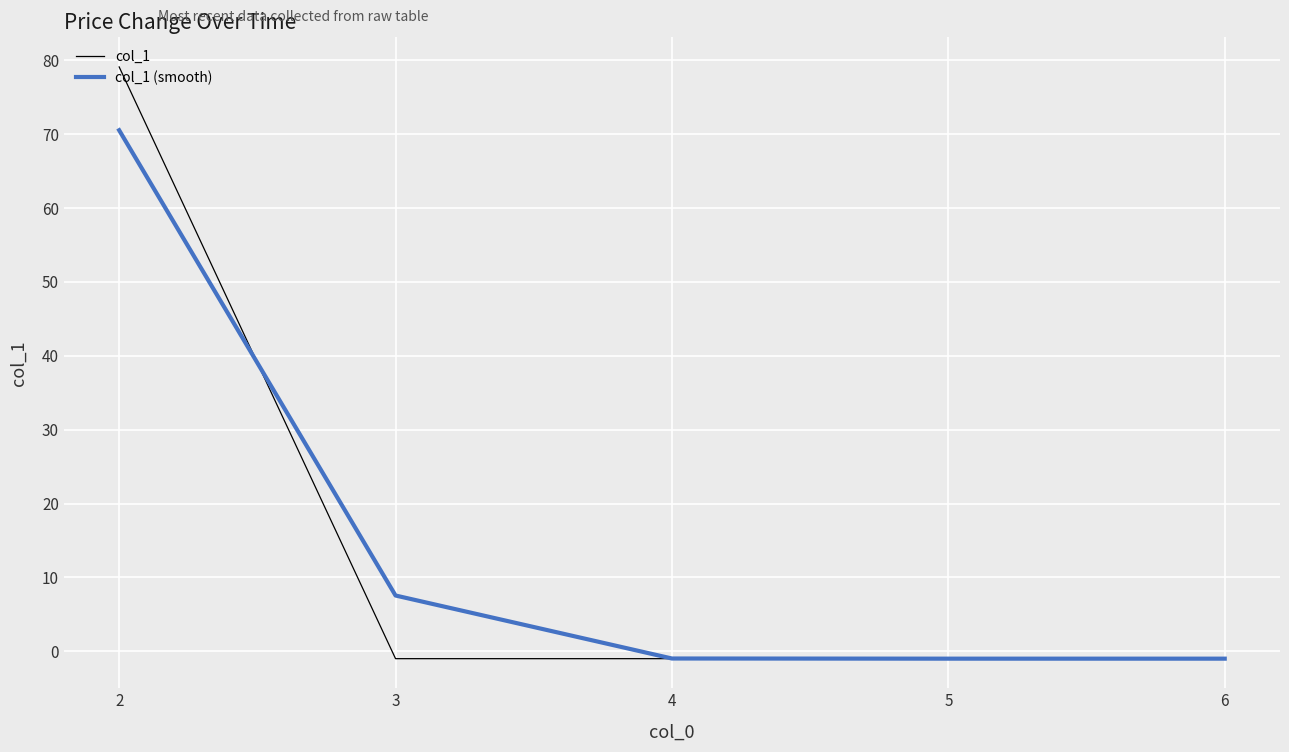

List the series in order of their peak value, lowest first.

col_1 (smooth), col_1